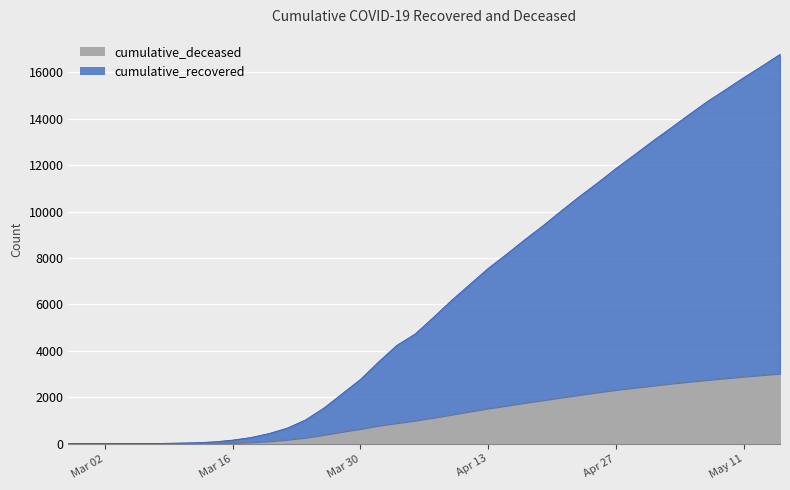

Rank the series by their maximum value, from highest to lowest.

cumulative_recovered, cumulative_deceased